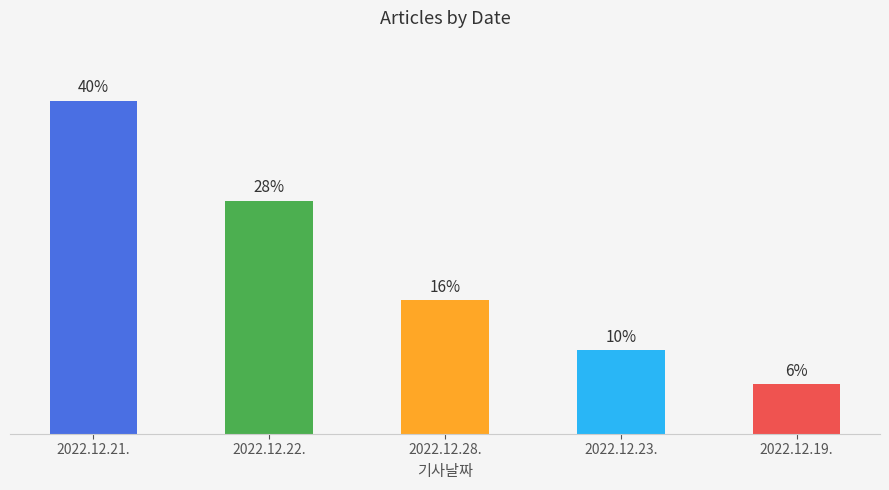

At which category does the chart reach its peak across all series?

2022.12.21.